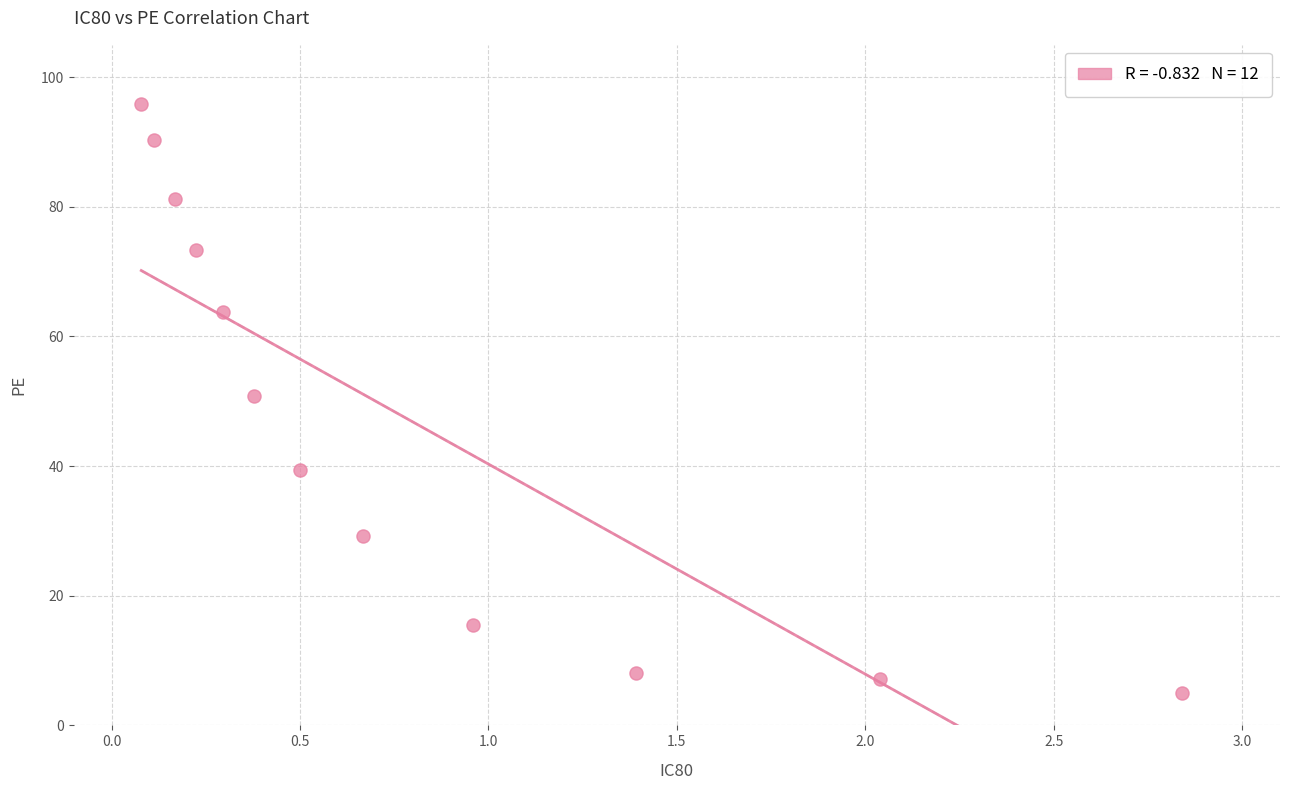

What is the average X value?

0.8